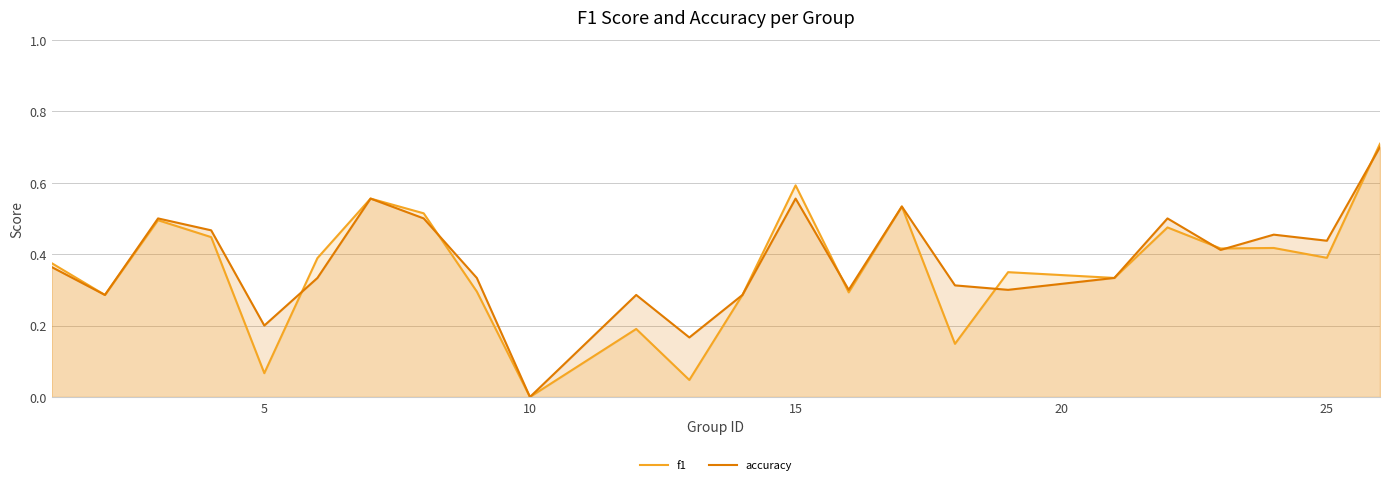

The f1 series shows -0.5 at 10. True or false?

False